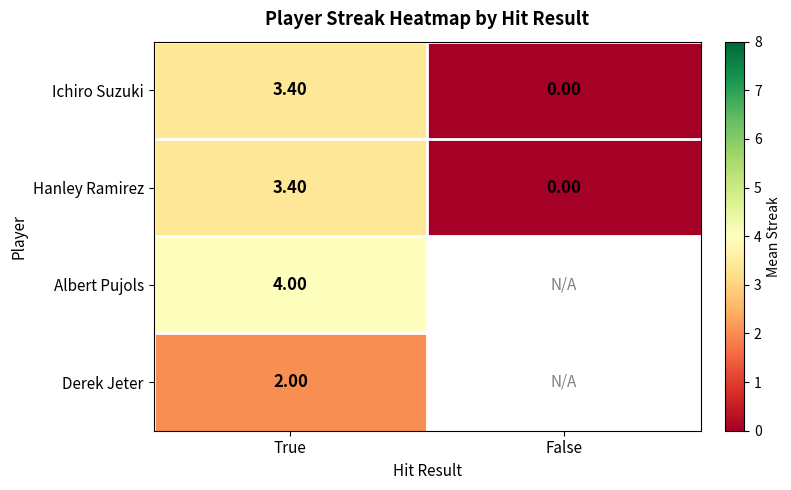

At which category is the sum across all series the highest?

True